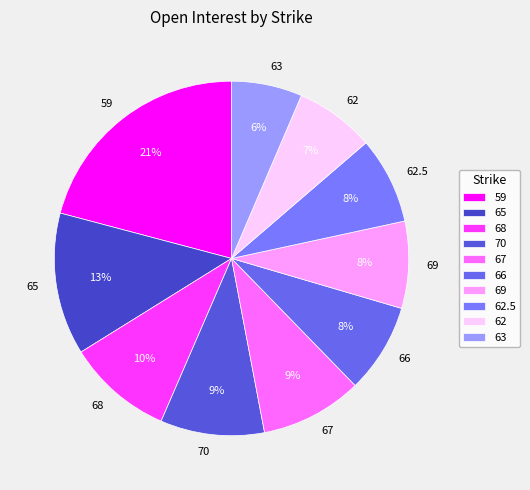

Between 62.5 and 62, which is larger?

62.5